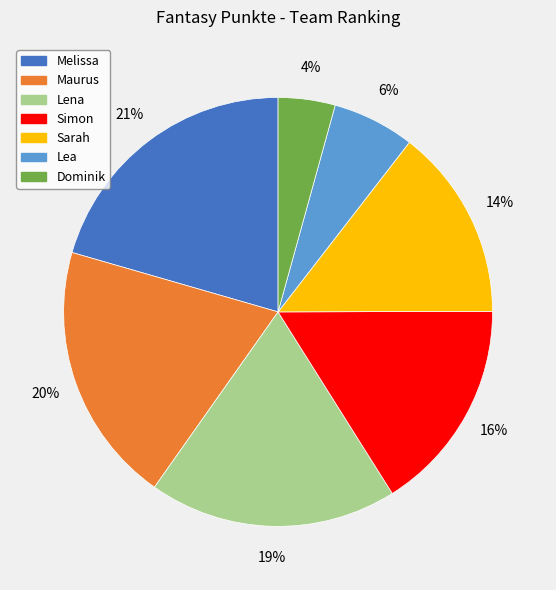

Is the sum of Lea and Melissa greater than half?

No